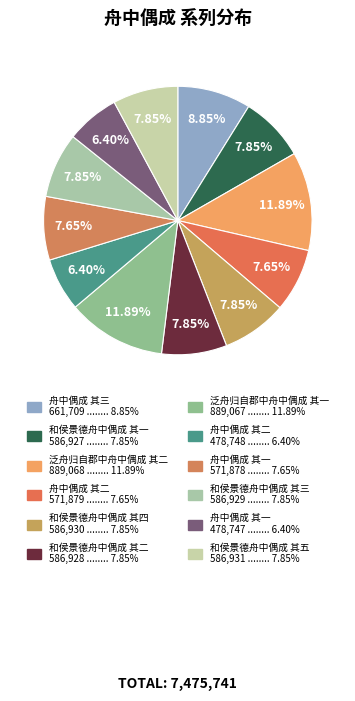

Is there any slice that represents more than half of the pie?

No